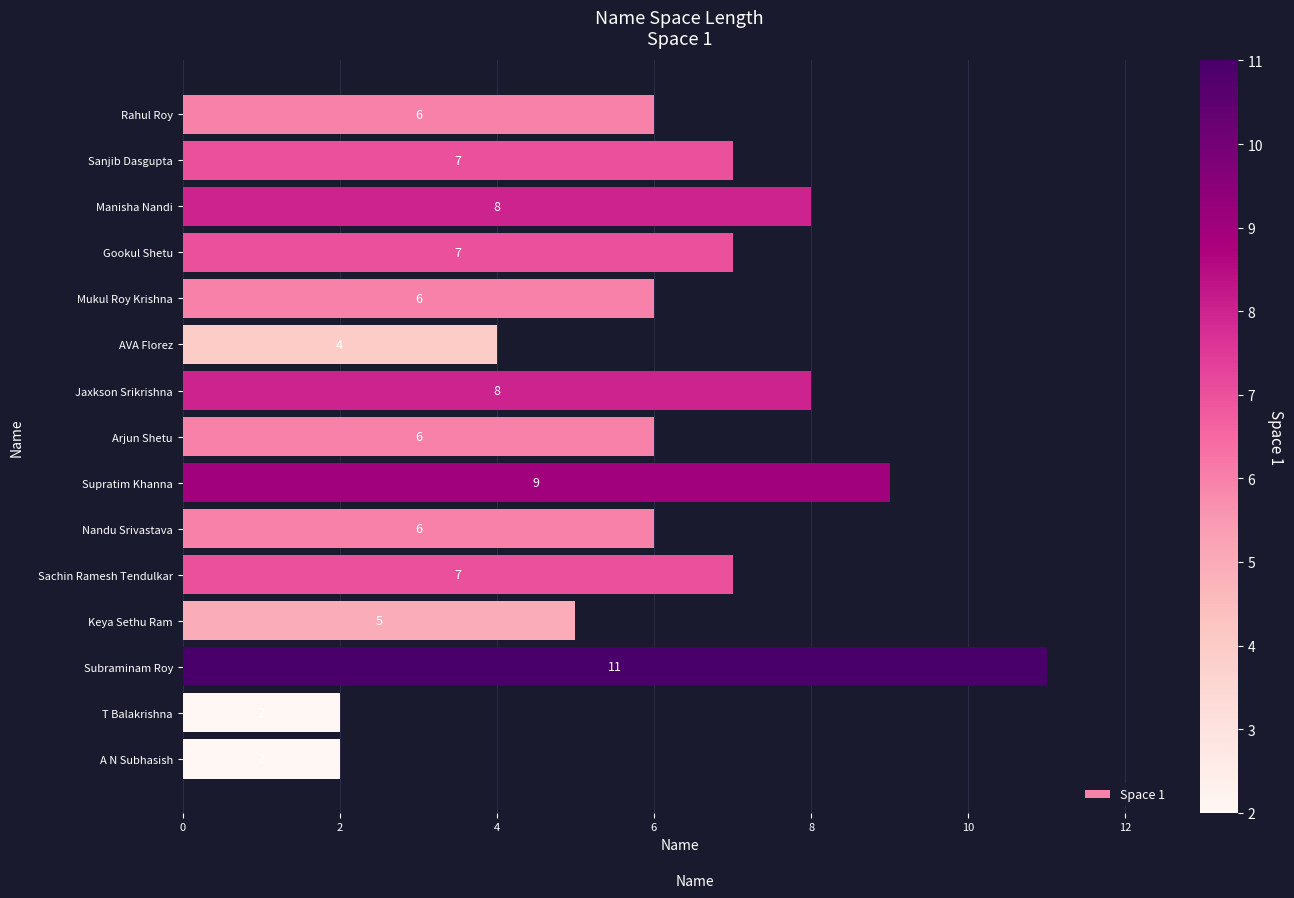

True or false: the data shows 3 at T Balakrishna.

False